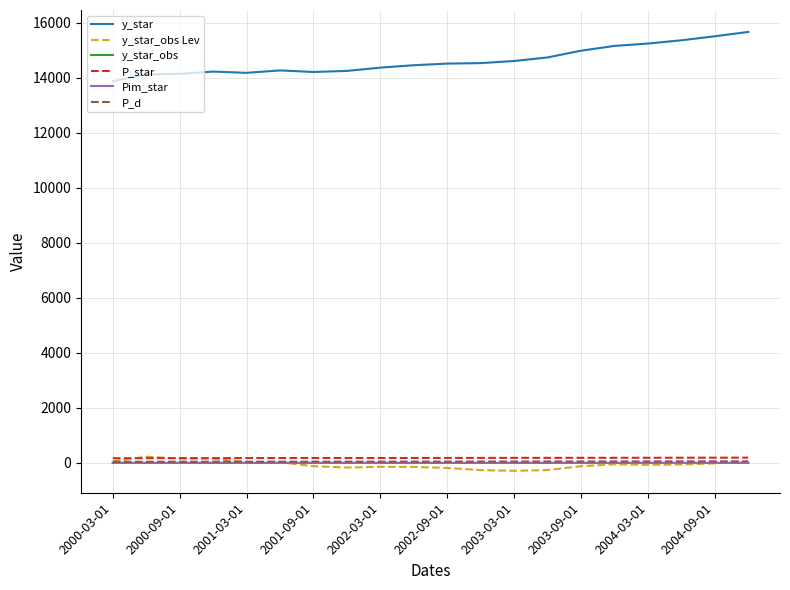

Which series has the largest total across all categories?

y_star